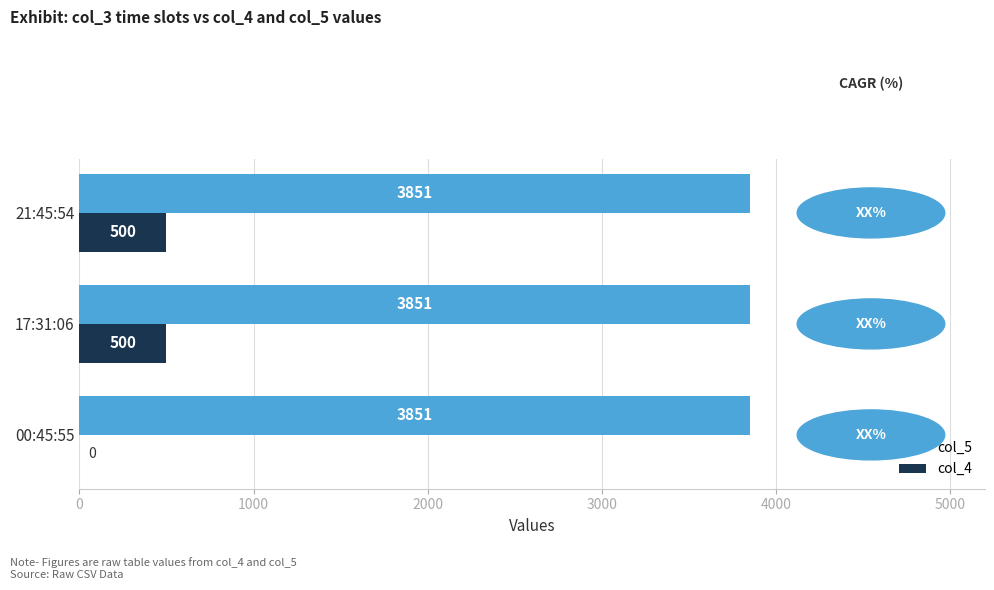

The col_4 series shows 0 at 00:45:55. True or false?

True